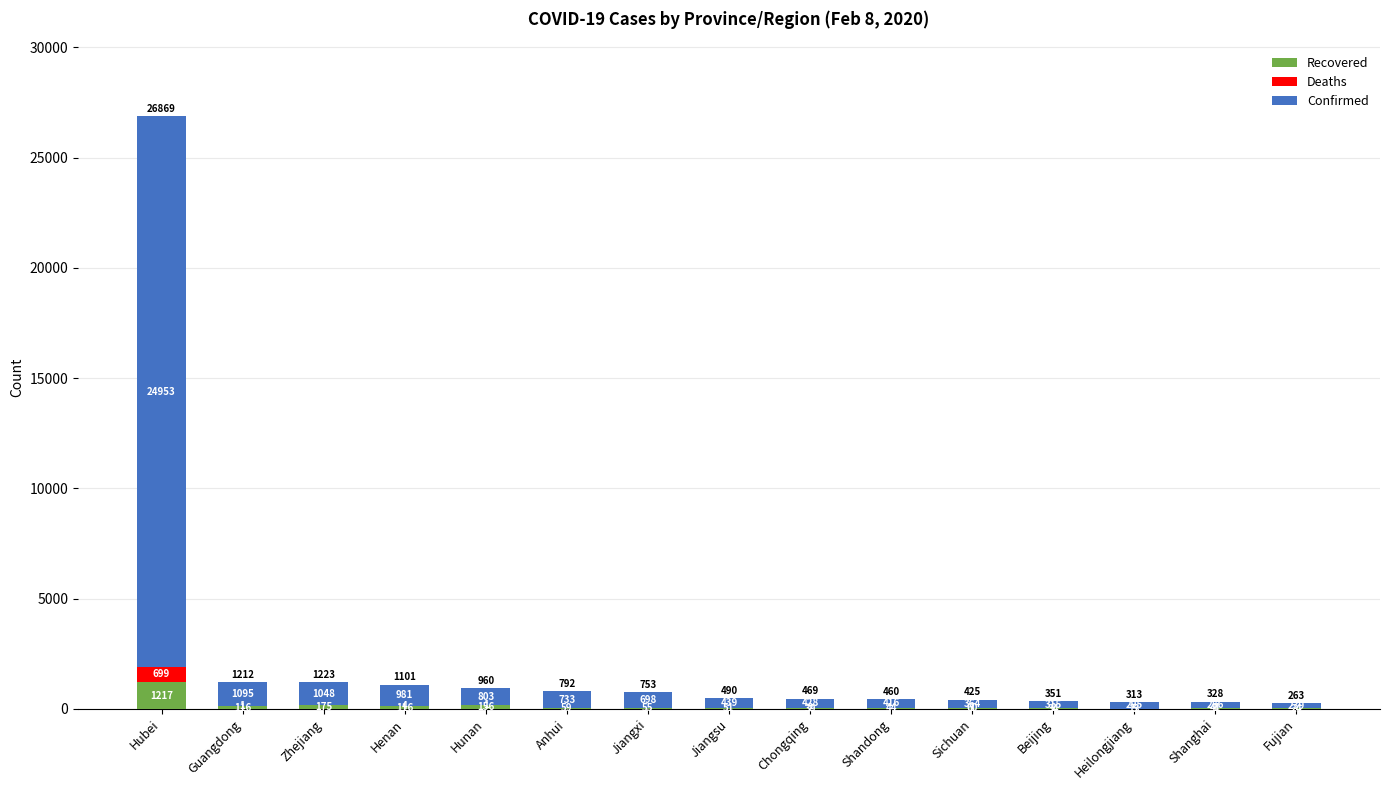

True or false: Recovered has a value of 55 at Jiangxi.

True